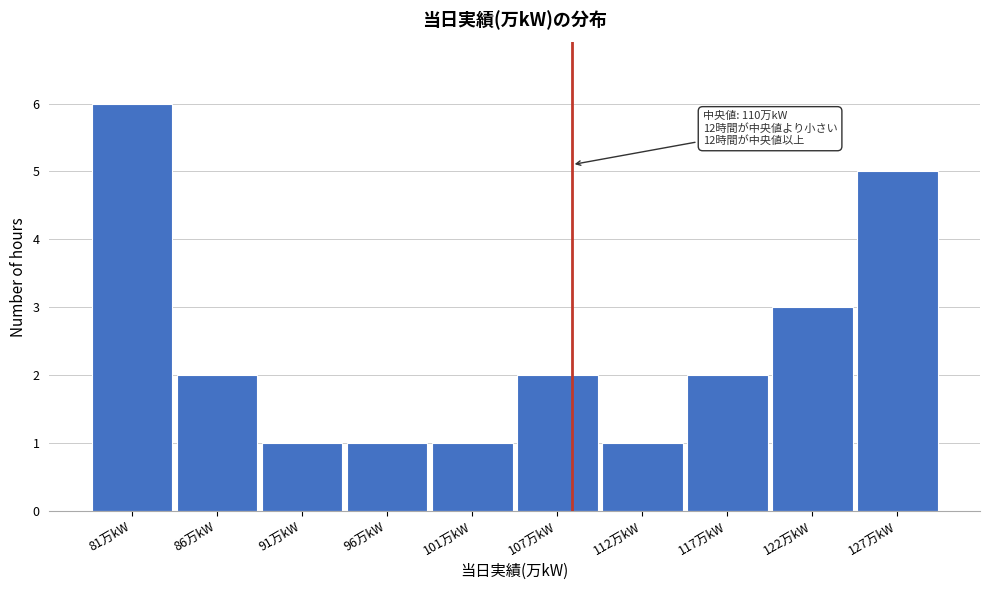

Reading left to right, extract all data points from this chart.

6	2	1	1	1	2	1	2	3	5